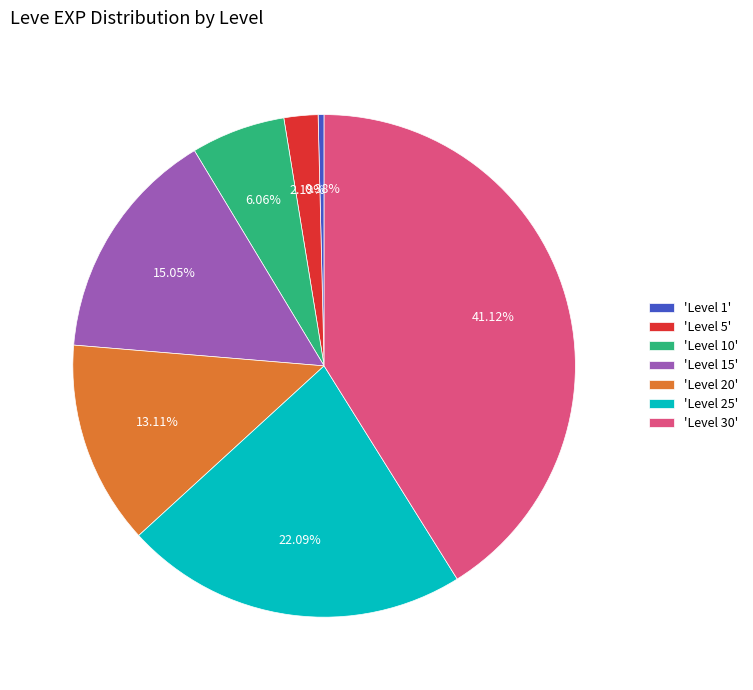

How many segments does this pie chart have?

7